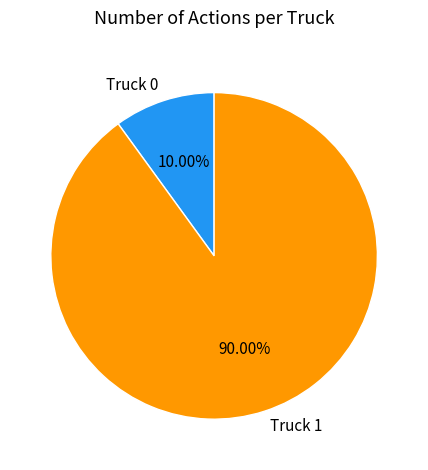

Do Truck 0 and Truck 1 together represent more than half of the pie?

Yes